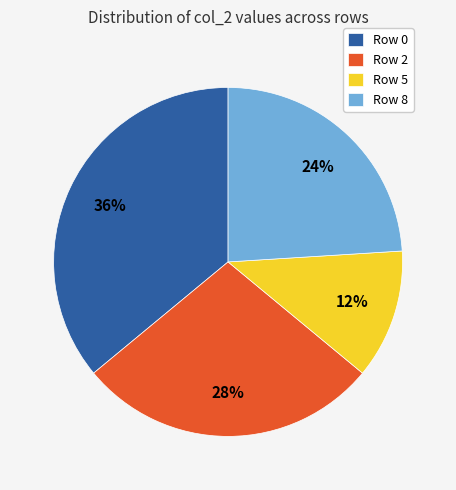

Does any single category account for the majority?

No